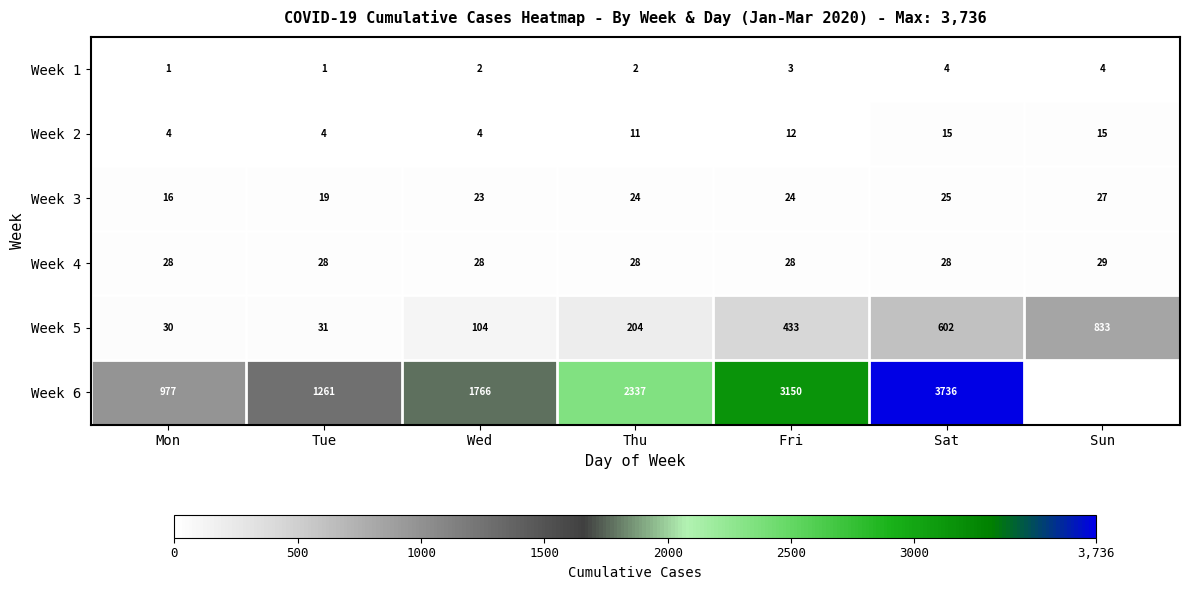

Between Tue and Wed, which series saw the biggest shift?

Week 6